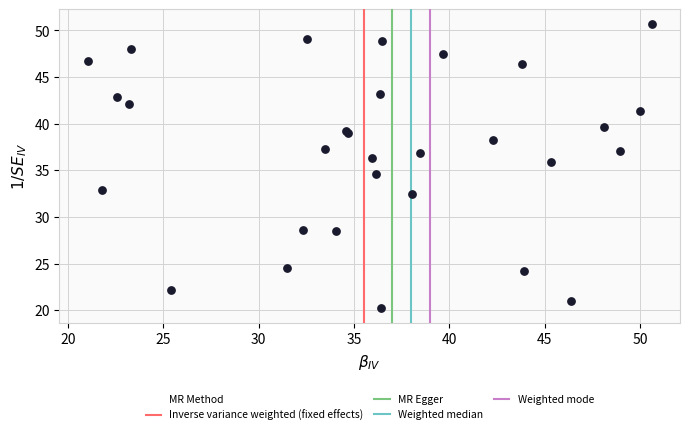

What Y value in the scatter plot is closest to 35?

34.6